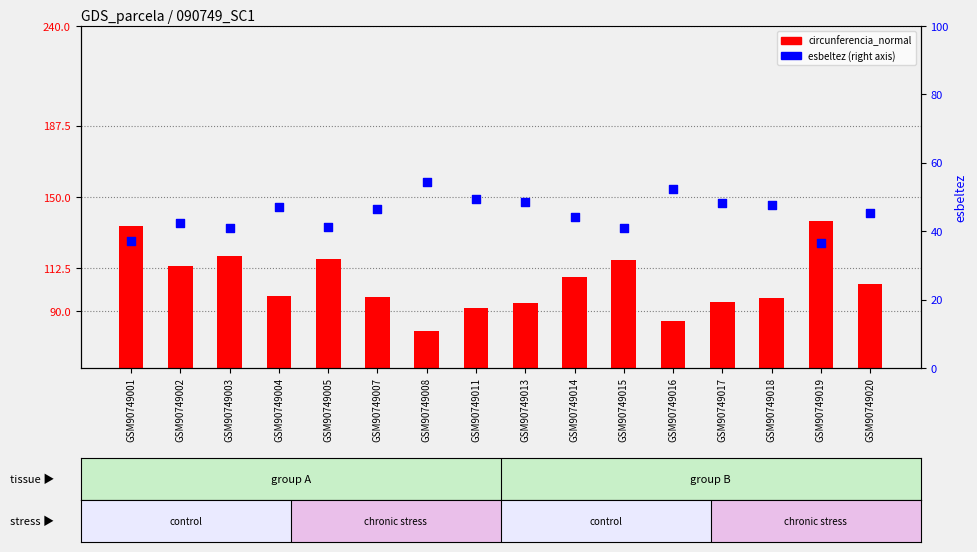

Which series has the largest total across all categories?

circunferencia_normal